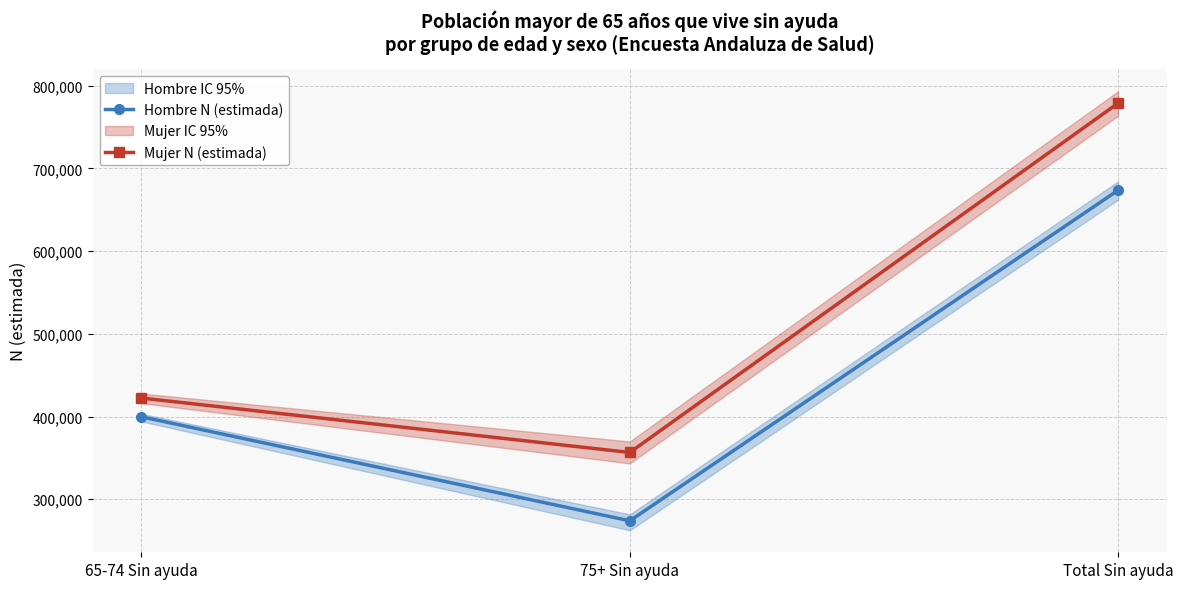

At which label is Hombre N (estimada) closest to 473811?

65-74 Sin ayuda